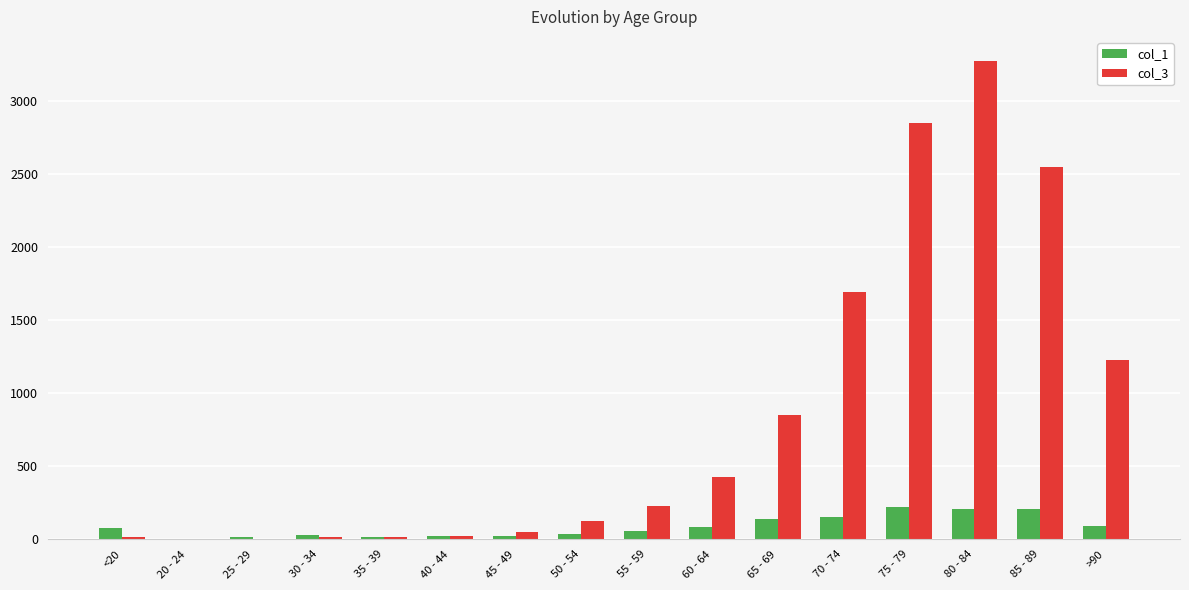

What is the difference between the col_1 values at 50 - 54 and <20?

38